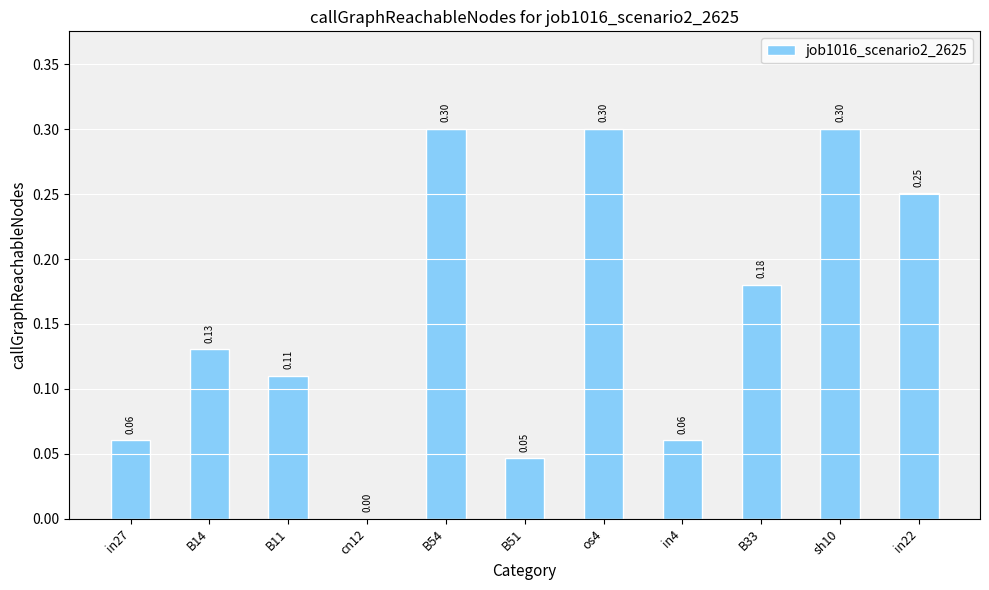

What is the approximate value at os4?

0.3